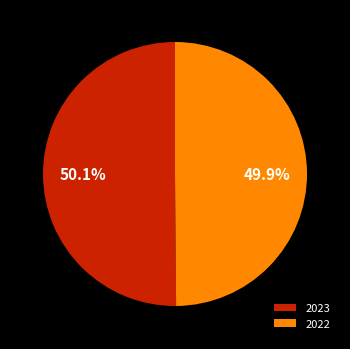

To the nearest percent, what is the average slice percentage?

50%